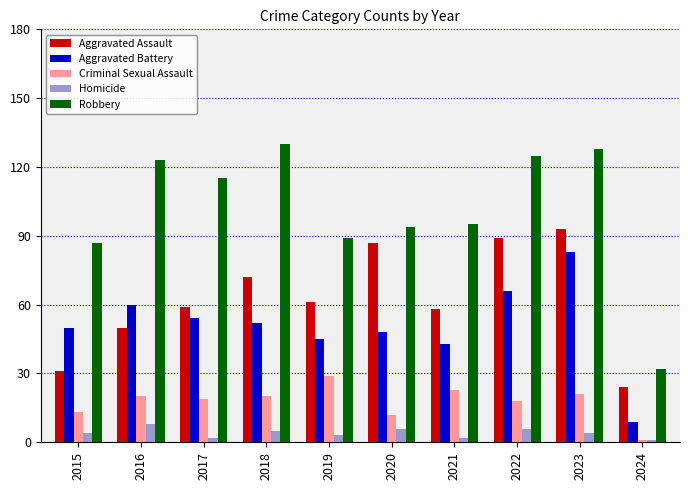

What are all the series names shown in the legend?

Aggravated Assault, Aggravated Battery, Criminal Sexual Assault, Homicide, Robbery